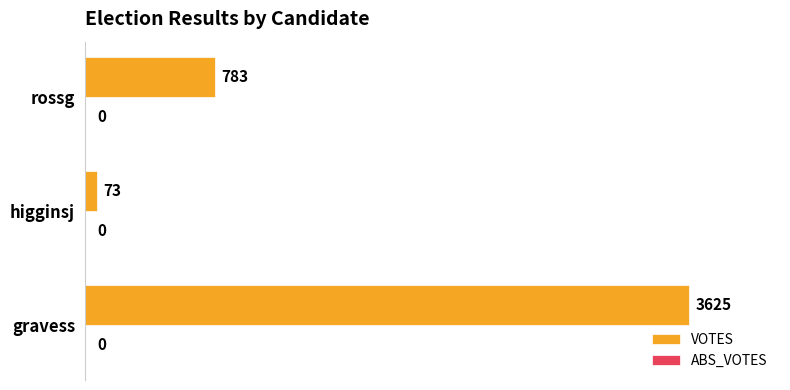

What is the change in value from higginsj to rossg?

+710